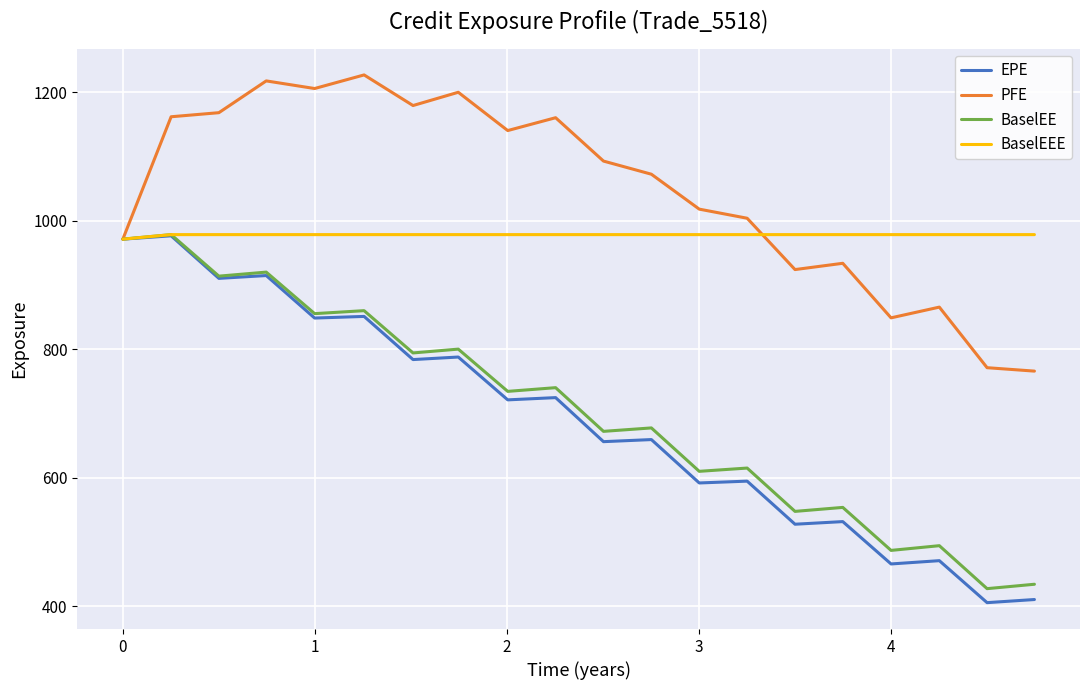

What is the maximum value for BaselEEE?

978.3